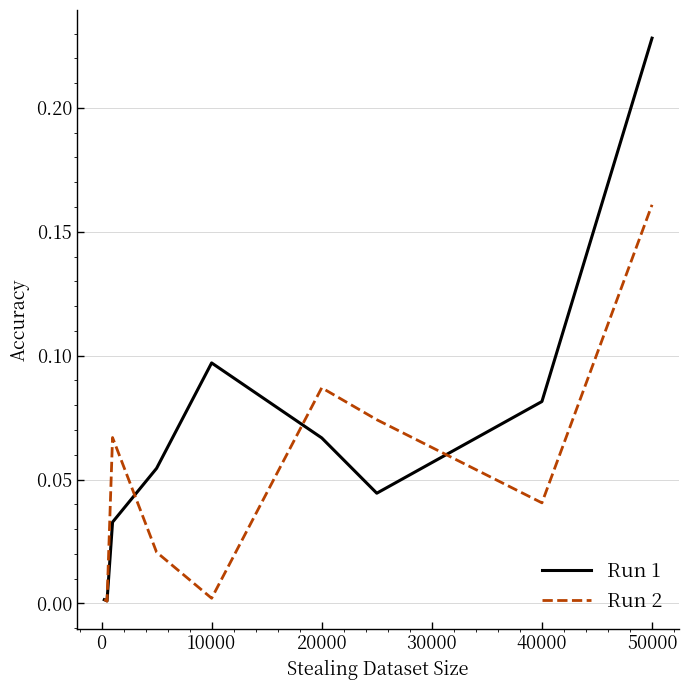

Which series has the widest spread of values?

Run 1